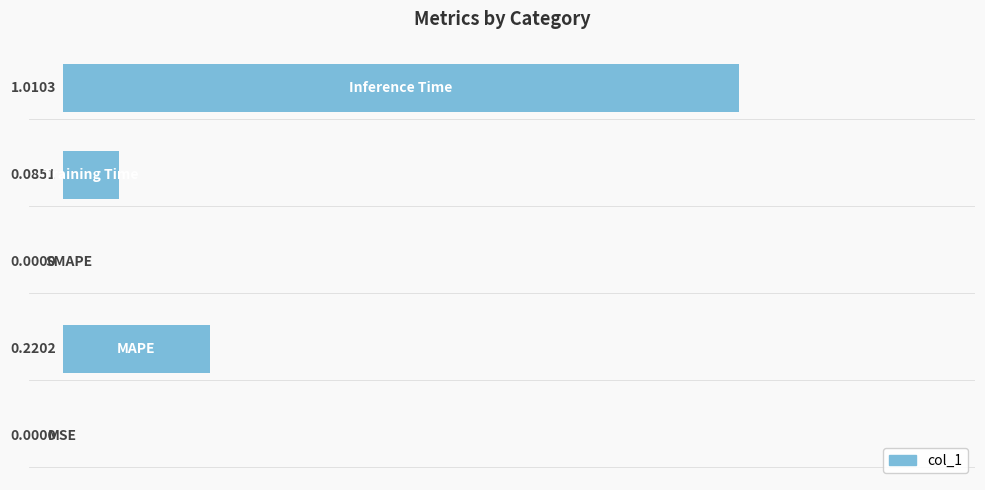

What is the sum of all values?

1.3